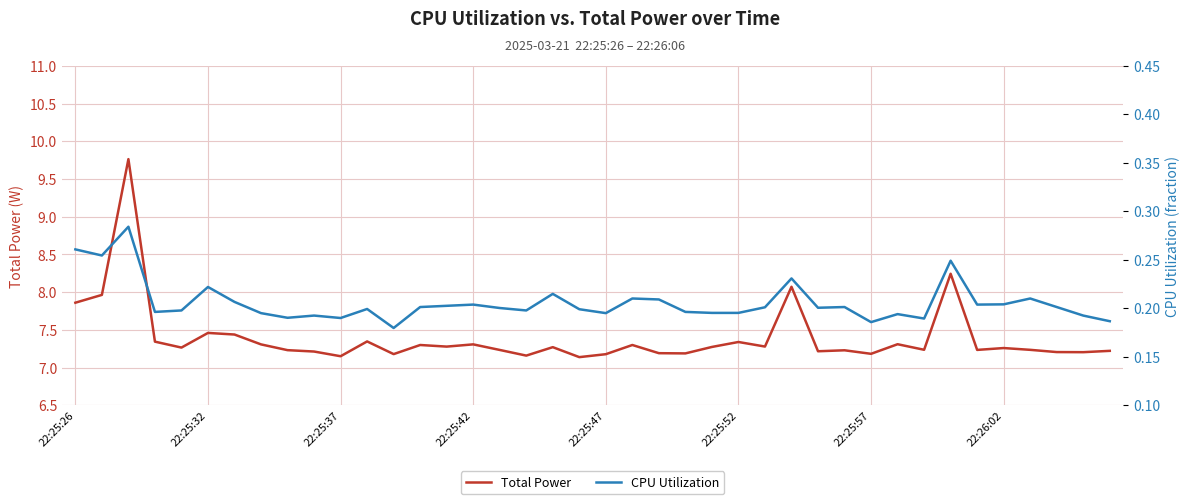

Which series has the largest range (max minus min)?

Total Power